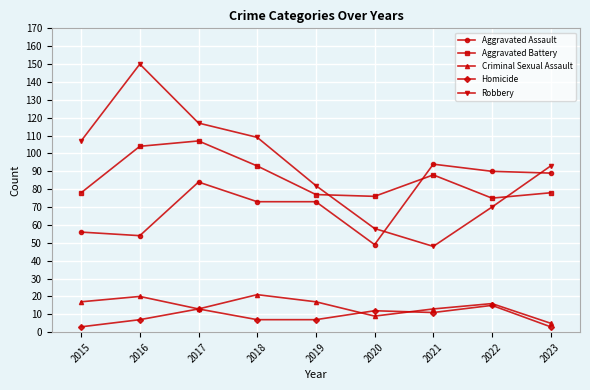

At which label does Criminal Sexual Assault first exceed 16?

2015